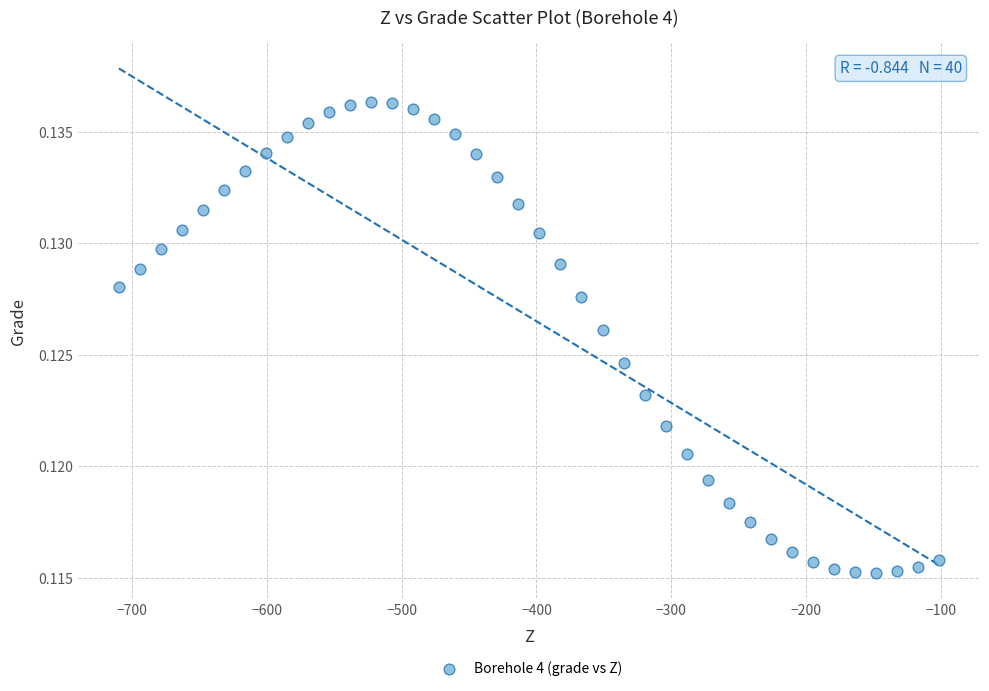

How many data points are displayed?

40